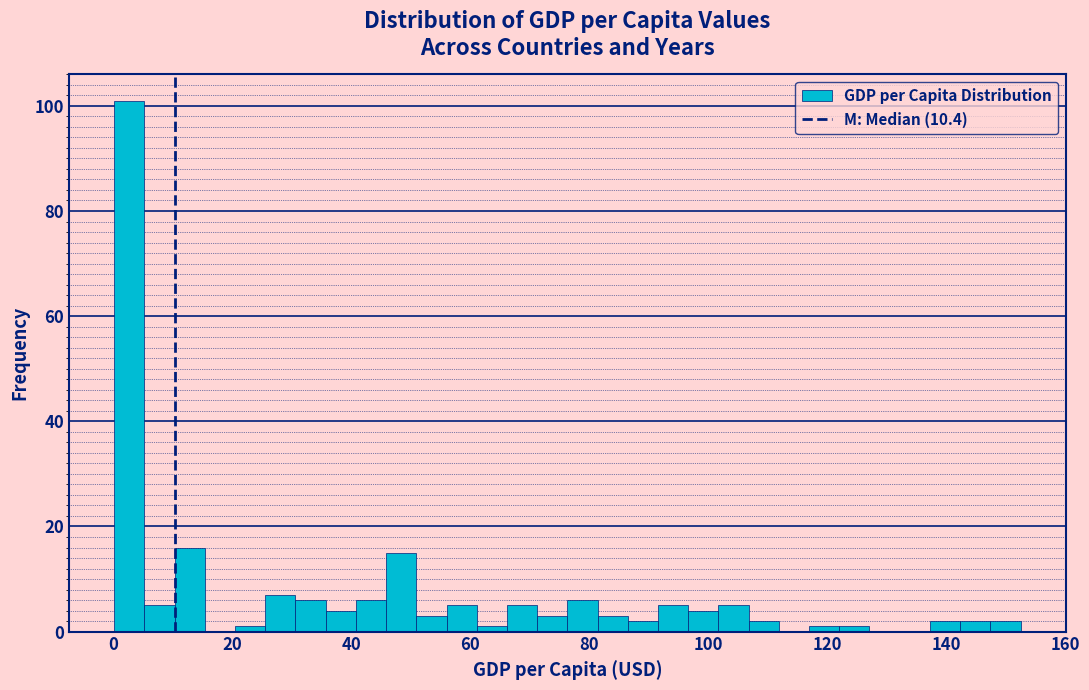

Read against the x-axis, roughly where is the centre of the tallest bar?

2